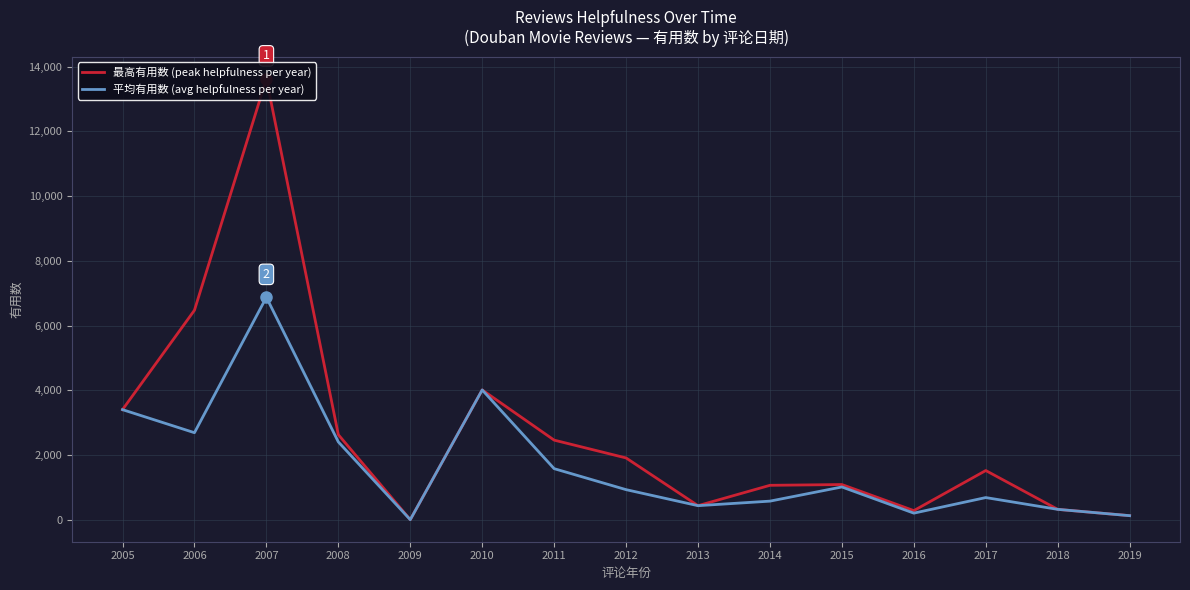

How many values in the 平均有用数 (avg helpfulness per year) series exceed 928?

8